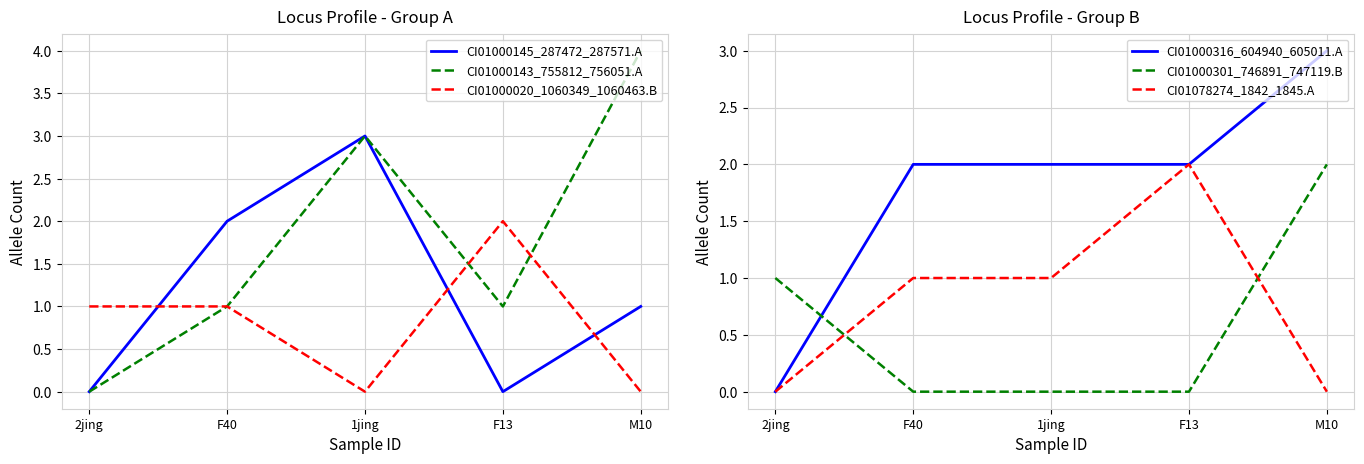

What is the total value across all series at F13?

7